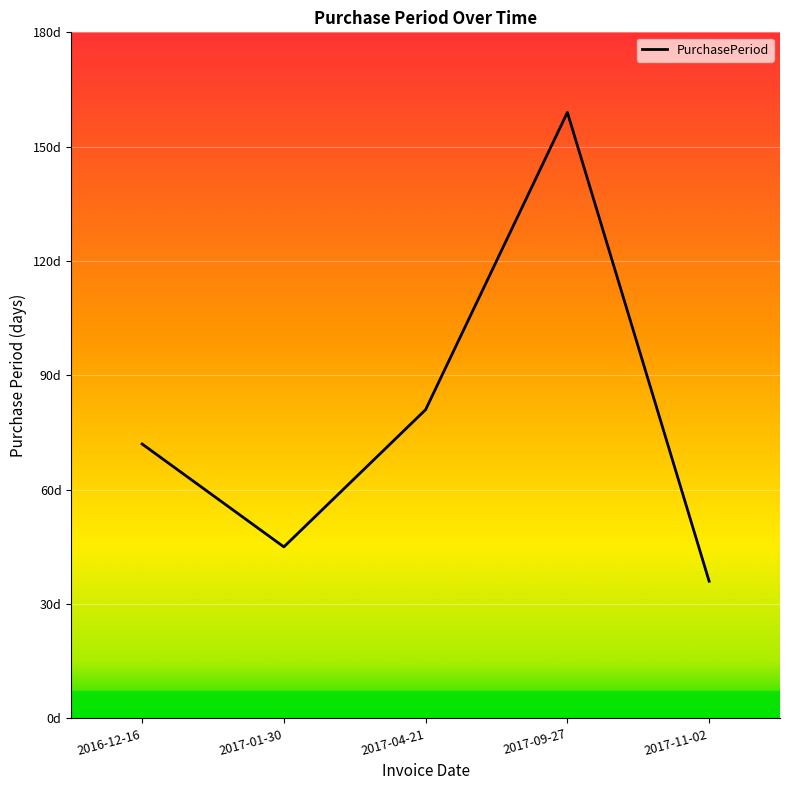

List the labels in order of value, smallest first.

2017-11-02, 2017-01-30, 2016-12-16, 2017-04-21, 2017-09-27